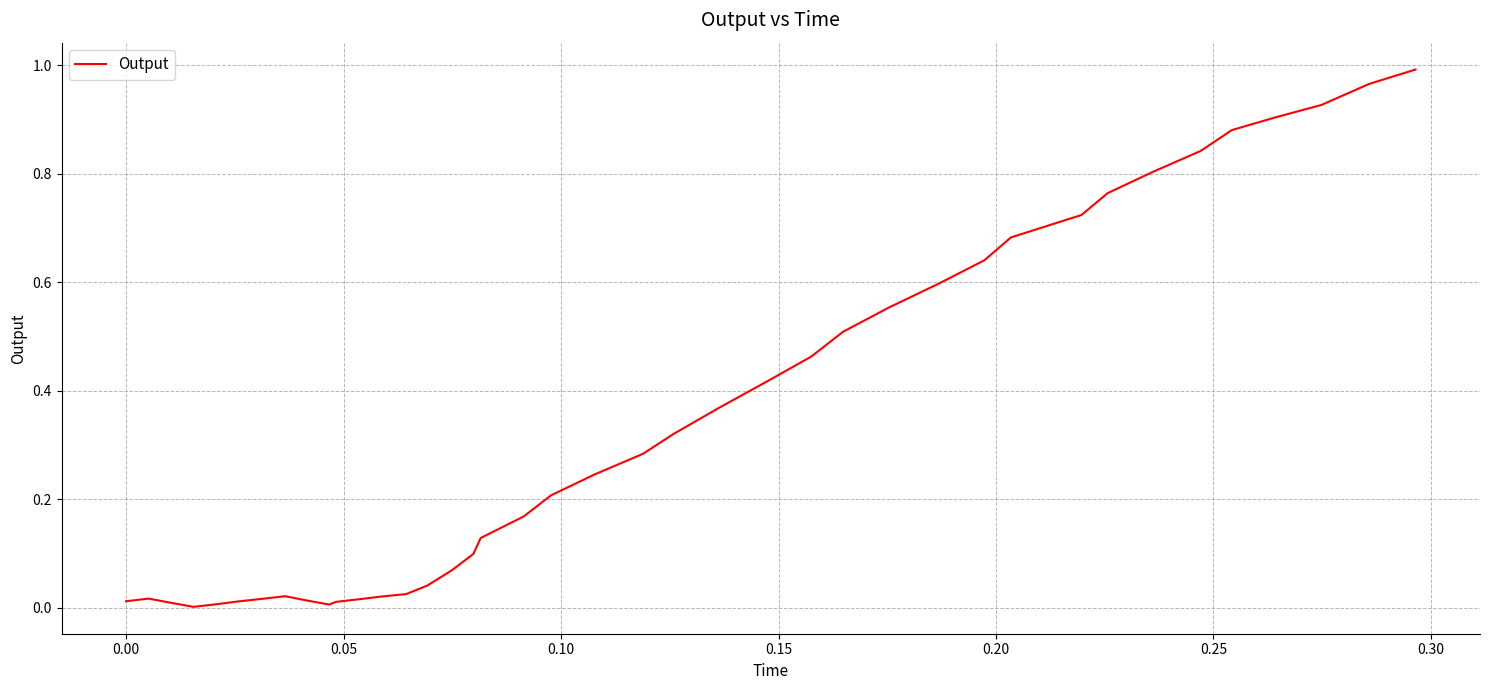

How many points are higher than both their immediate neighbors (excluding endpoints)?

2